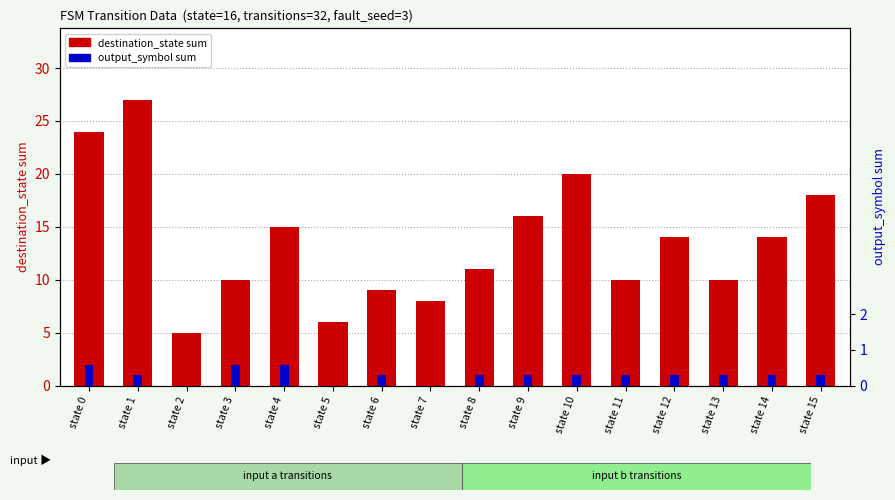

Between state 12 and state 13, which series saw the biggest shift?

destination_state sum